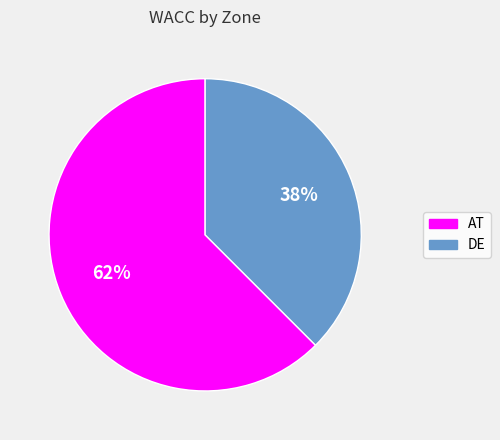

Is there a majority slice in this chart?

Yes